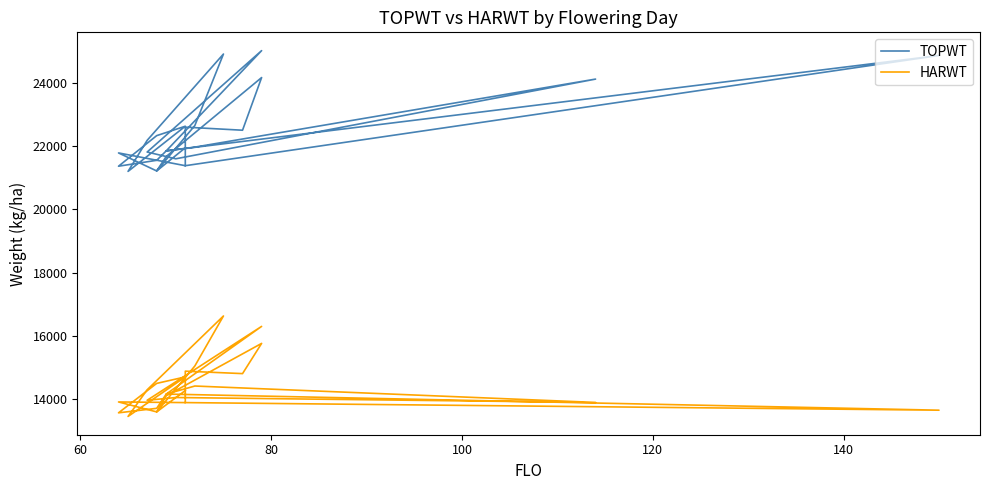

Reading left to right, what are all the values shown in this chart?

TOPWT: 21375	24855	21843	25008	21806	21593	24109	21962	21843	21545	21359	22324	22621	21195	22175	24901	22643	21209	21778	21375	22246	22592	22495	24158	21665	21209	21940
HARWT: 13896	13656	14165	16302	13969	14056	13901	14419	14165	13715	13573	14502	14707	13459	14300	16631	15052	13602	13916	13896	14492	14888	14811	15765	14111	13602	14277